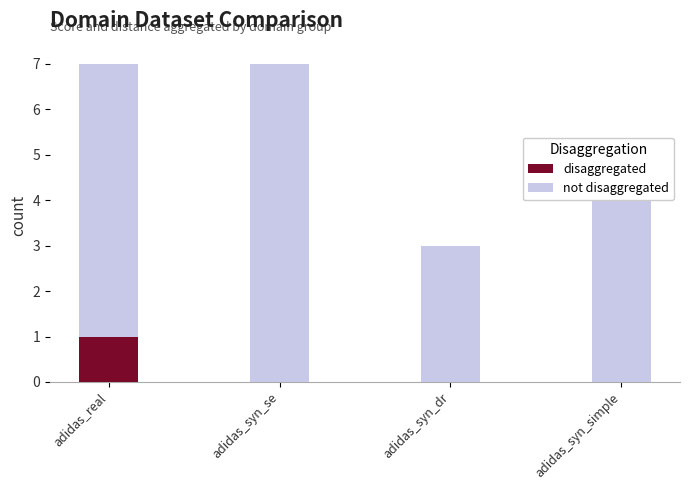

The disaggregated series shows 0 at adidas_syn_simple. True or false?

True